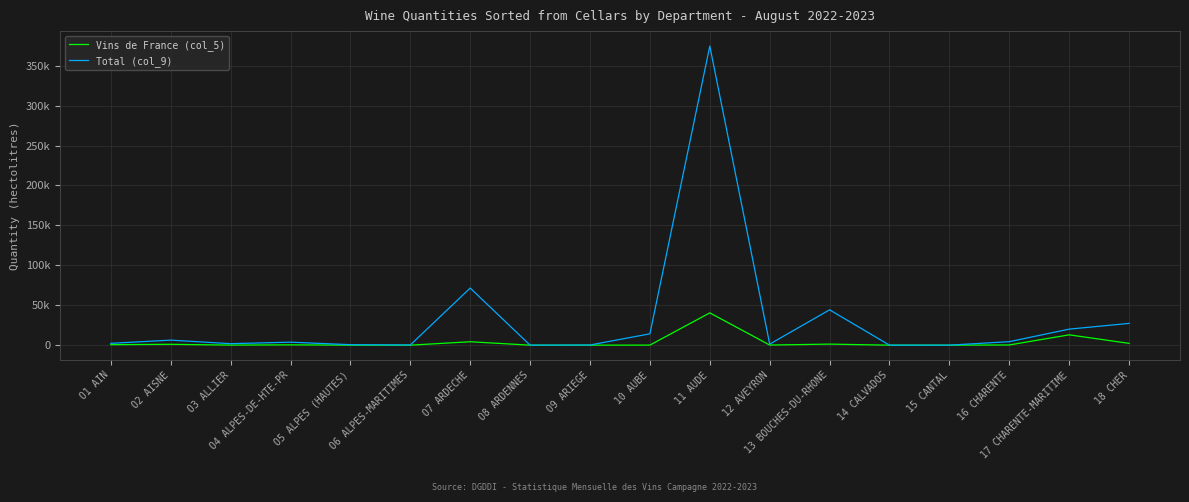

Does the chart have visible grid lines?

Yes